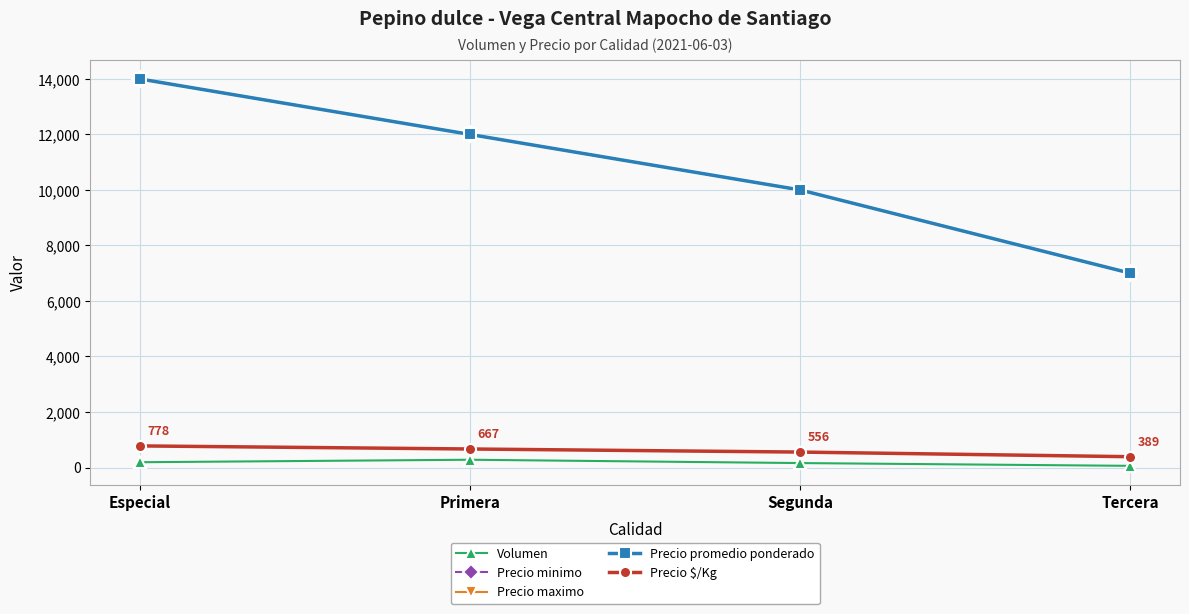

Is the value of Precio promedio ponderado at Especial greater than the value of Precio maximo at Tercera?

Yes